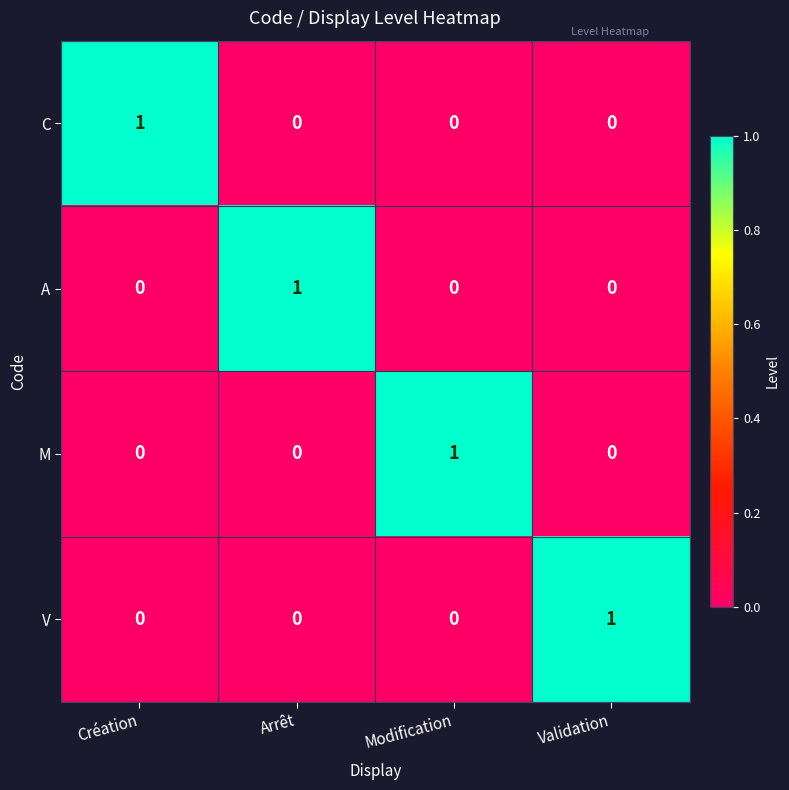

The value of A at Modification is 0. True or false?

True